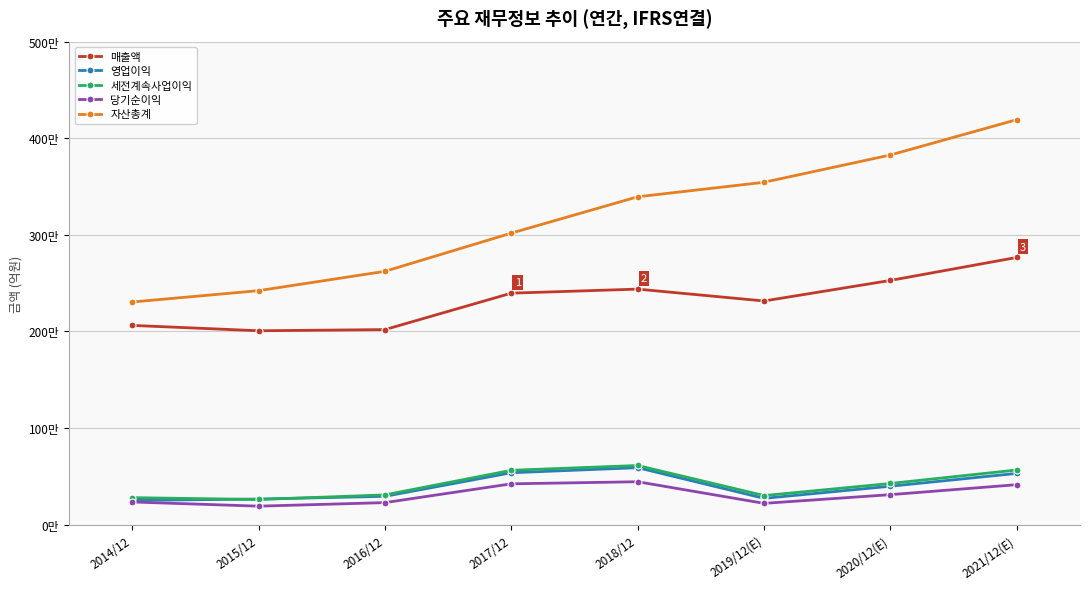

Where does the 세전계속사업이익 series first go above 425472?

2017/12